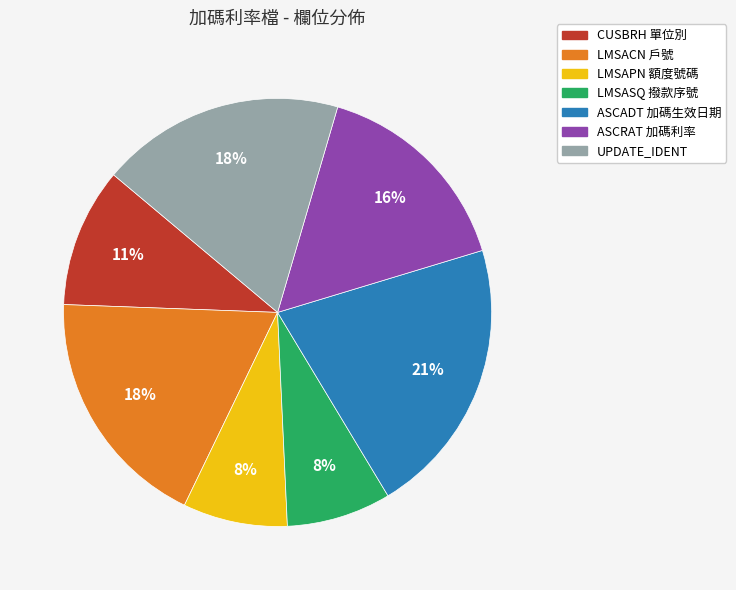

To the nearest percent, what portion does LMSAPN represent?

8%